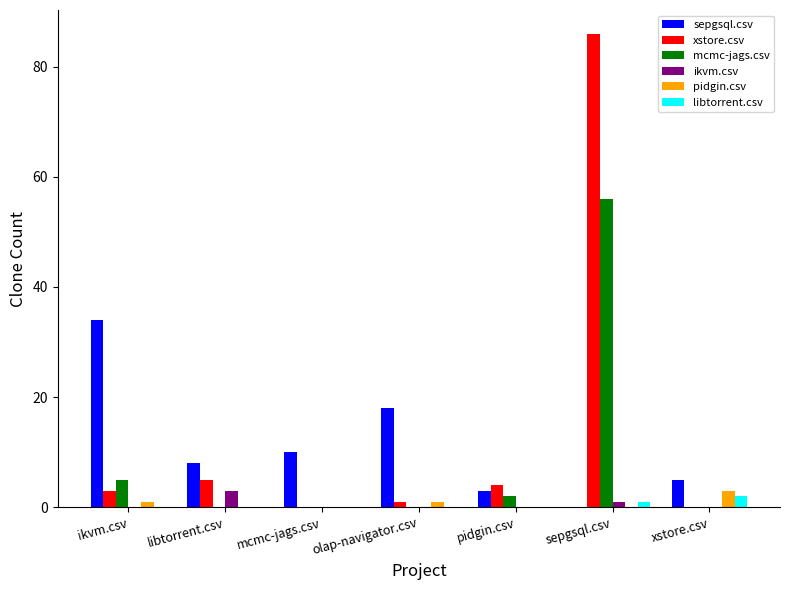

What is the difference between the mcmc-jags.csv values at pidgin.csv and ikvm.csv?

3